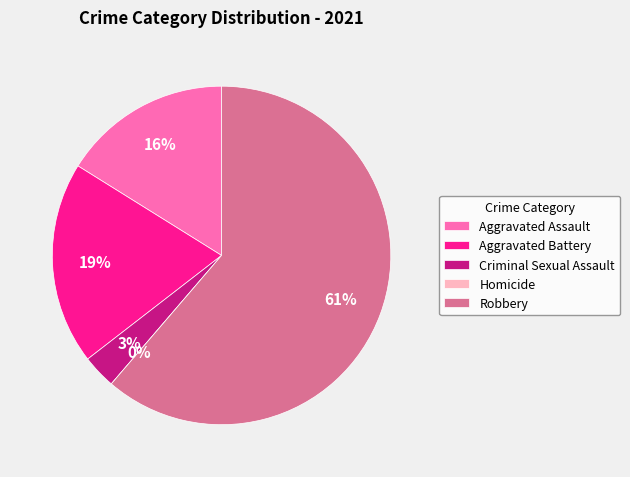

Combined, do Aggravated Assault and Criminal Sexual Assault account for over 50%?

No